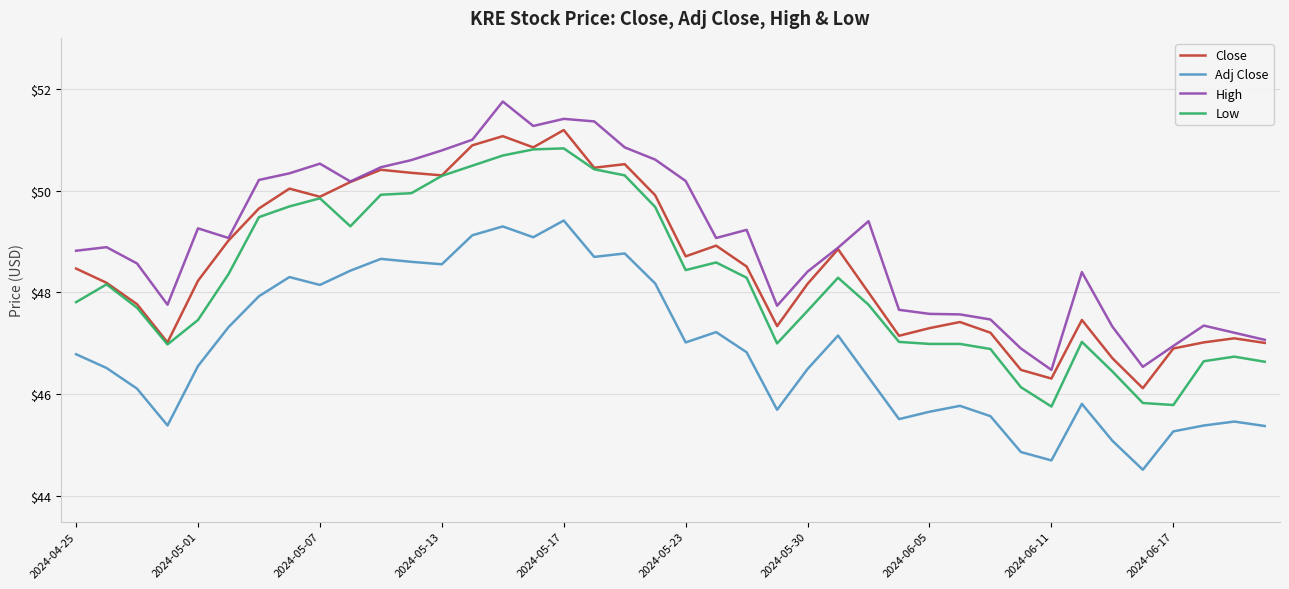

In Close, how many points are lower than both neighbors (excluding endpoints)?

10